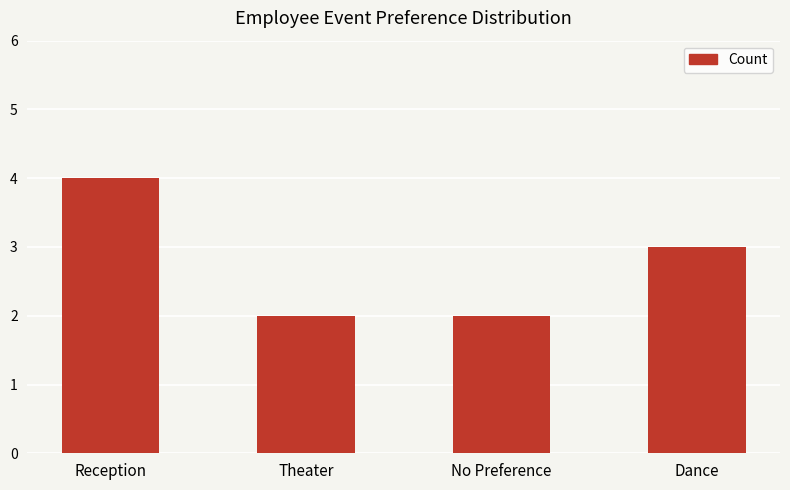

Approximately how many times larger is the value at Dance compared to Theater?

1.5